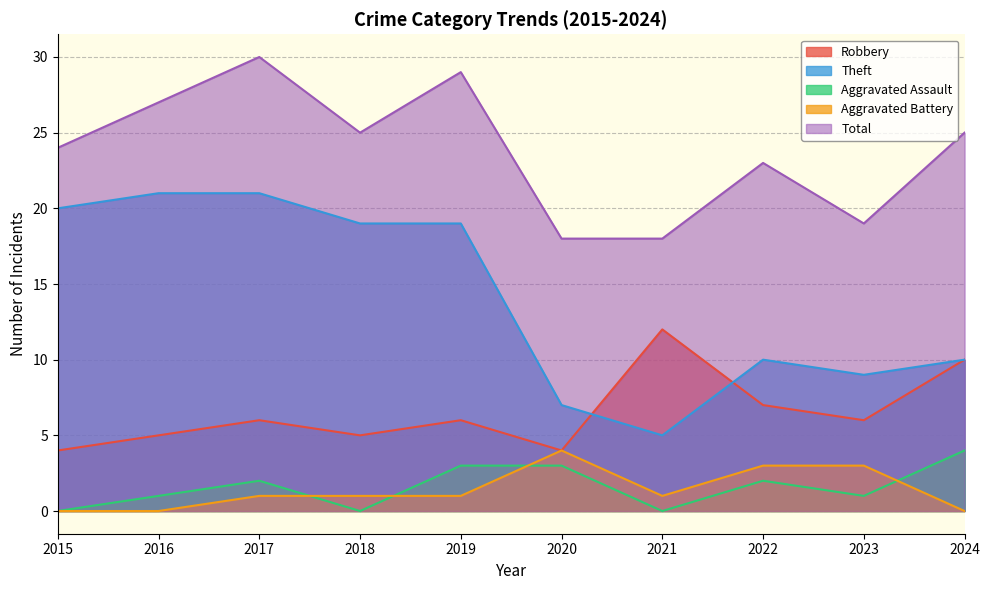

Reading right to left, extract all data points from this chart.

Robbery: 2024=10	2023=6	2022=7	2021=12	2020=4	2019=6	2018=5	2017=6	2016=5	2015=4
Theft: 2024=10	2023=9	2022=10	2021=5	2020=7	2019=19	2018=19	2017=21	2016=21	2015=20
Aggravated Assault: 2024=4	2023=1	2022=2	2021=0	2020=3	2019=3	2018=0	2017=2	2016=1	2015=0
Aggravated Battery: 2024=0	2023=3	2022=3	2021=1	2020=4	2019=1	2018=1	2017=1	2016=0	2015=0
Total: 2024=25	2023=19	2022=23	2021=18	2020=18	2019=29	2018=25	2017=30	2016=27	2015=24